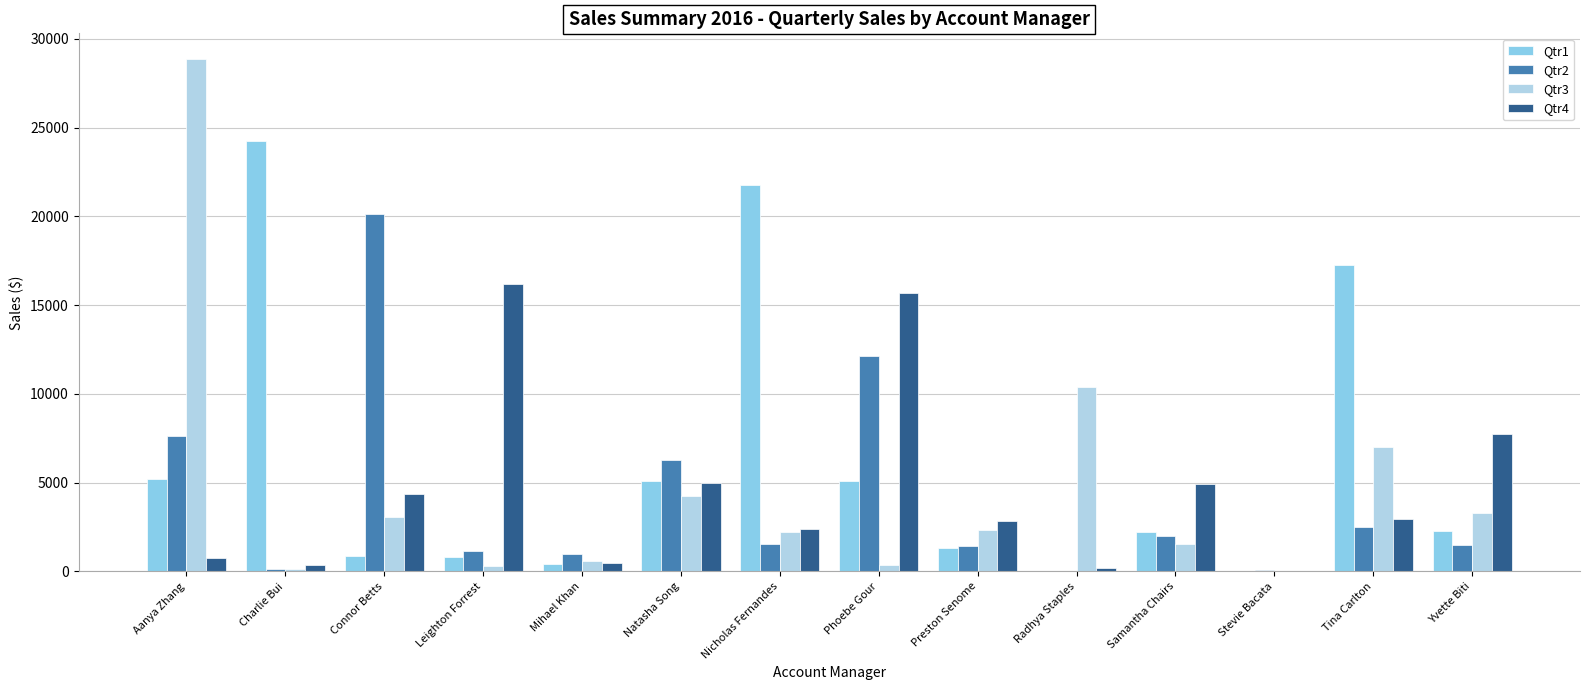

How many data points in Qtr3 are above 2314?

7